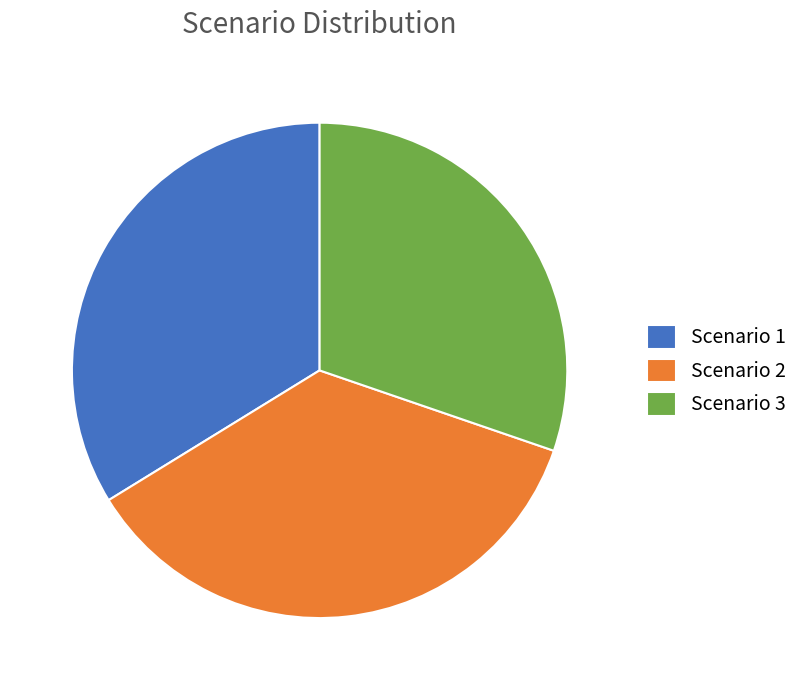

Which has a higher value, Scenario 2 or Scenario 1?

Scenario 2